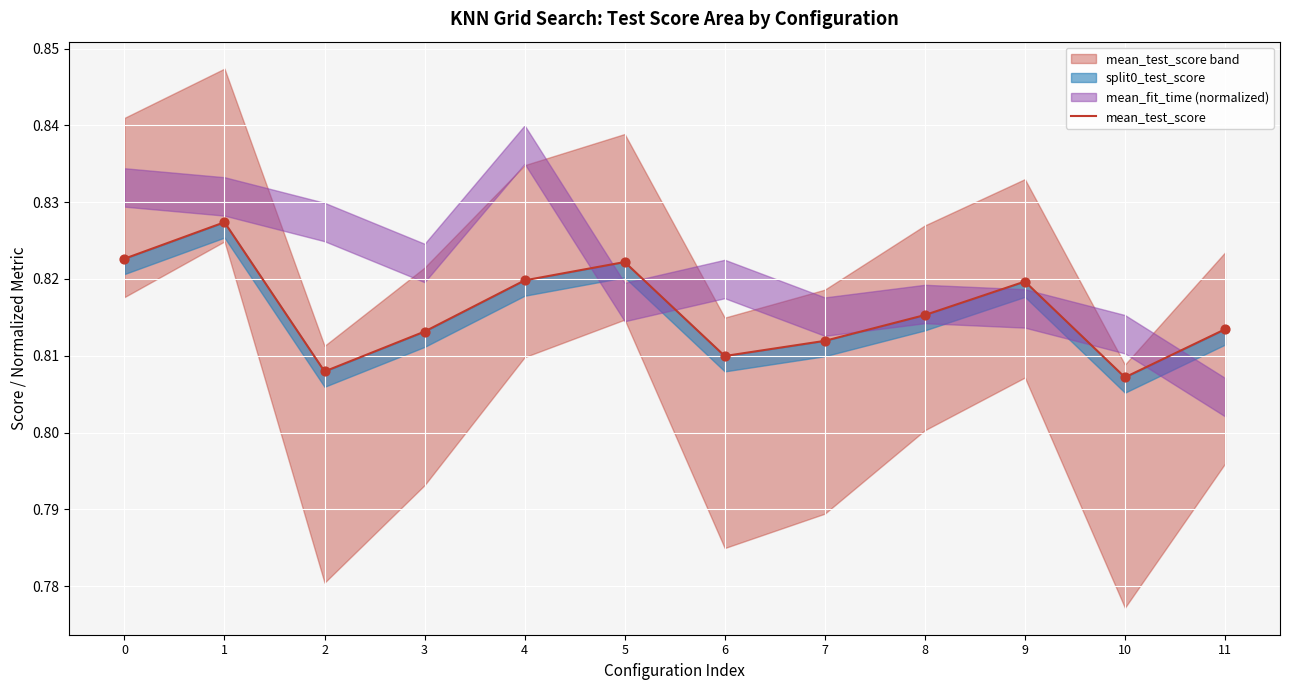

Which has a higher value, 6 or 4?

4